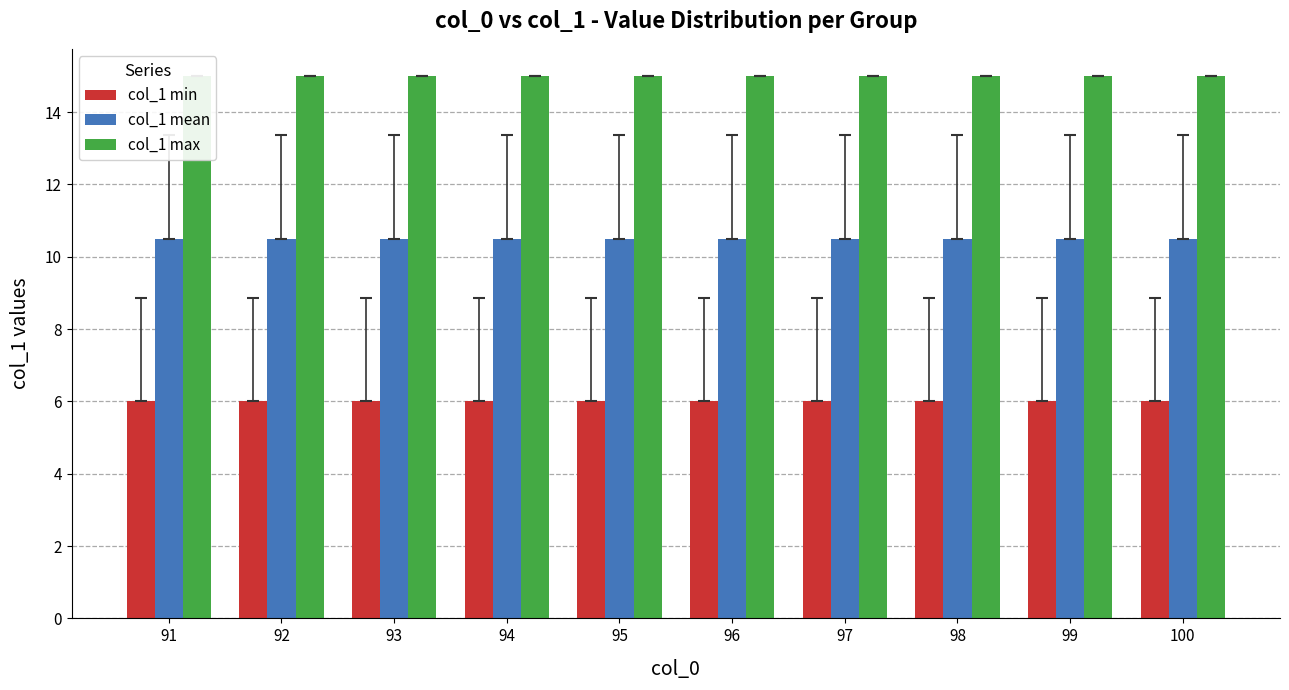

Is the value of col_1 max at 96 greater than the value of col_1 min at 100?

Yes